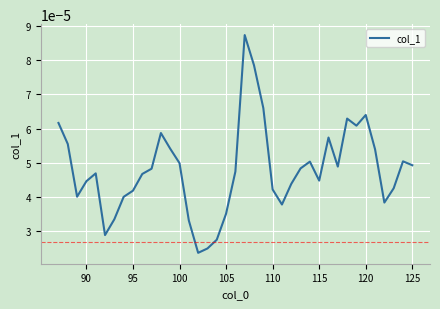

How many lines are shown in the chart?

1